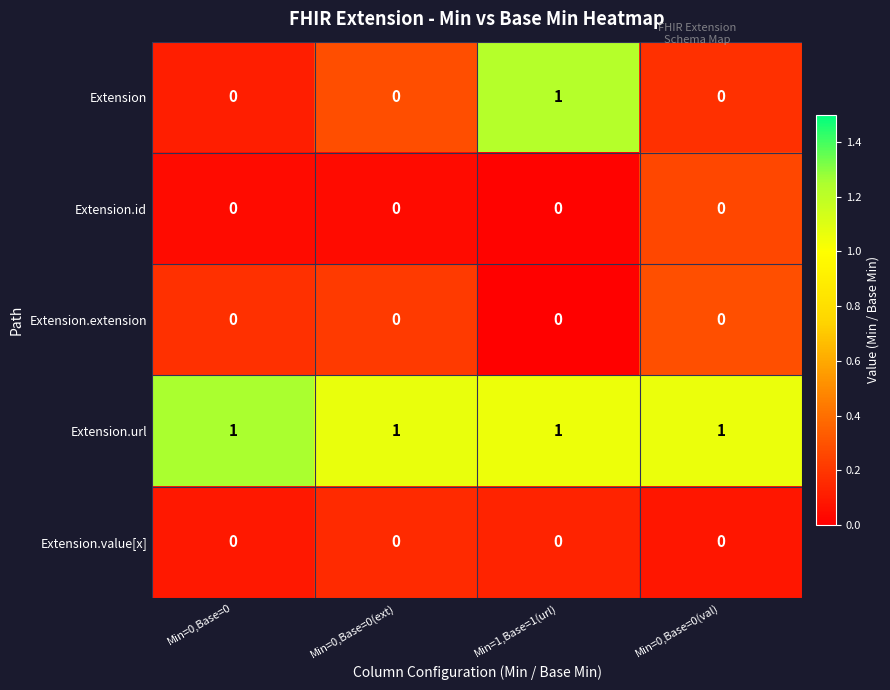

At which category is the sum across all series the highest?

Min=1,Base=1(url)